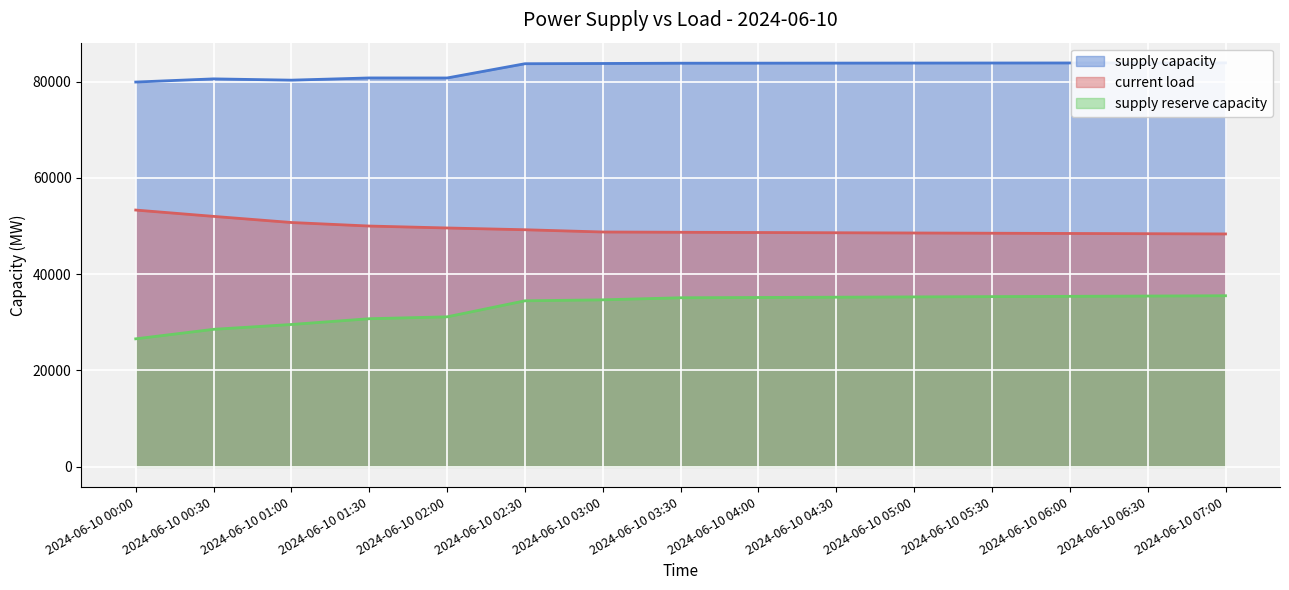

At which category does supply capacity reach its first local peak?

2024-06-10 00:30